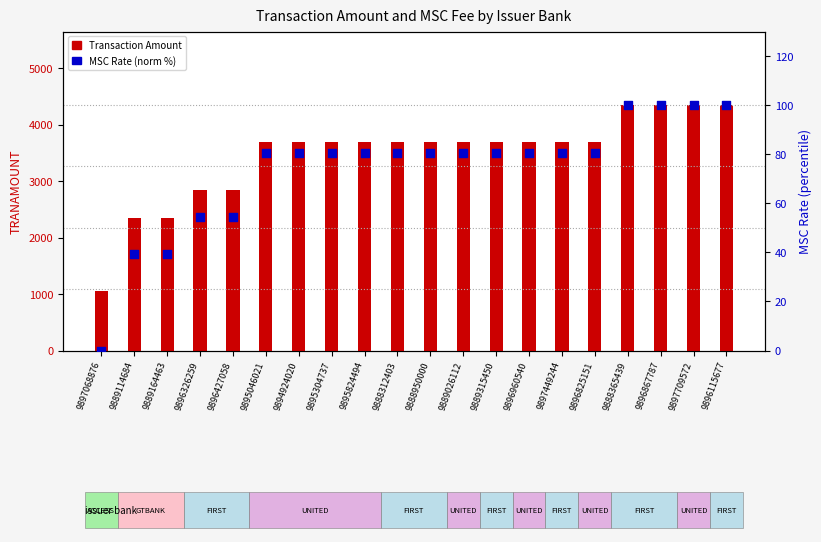

Which series has the widest spread of Y values?

Transaction Amount